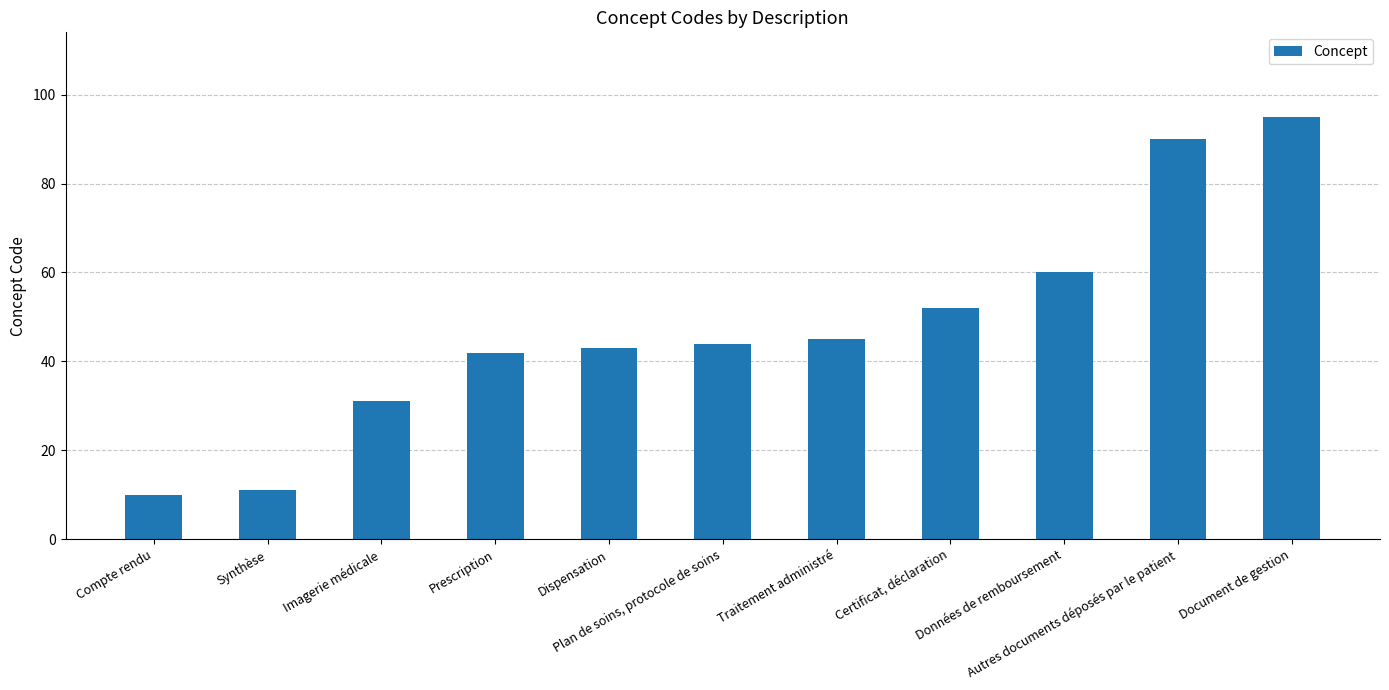

What is the change in value from Certificat, déclaration to Autres documents déposés par le patient?

+38